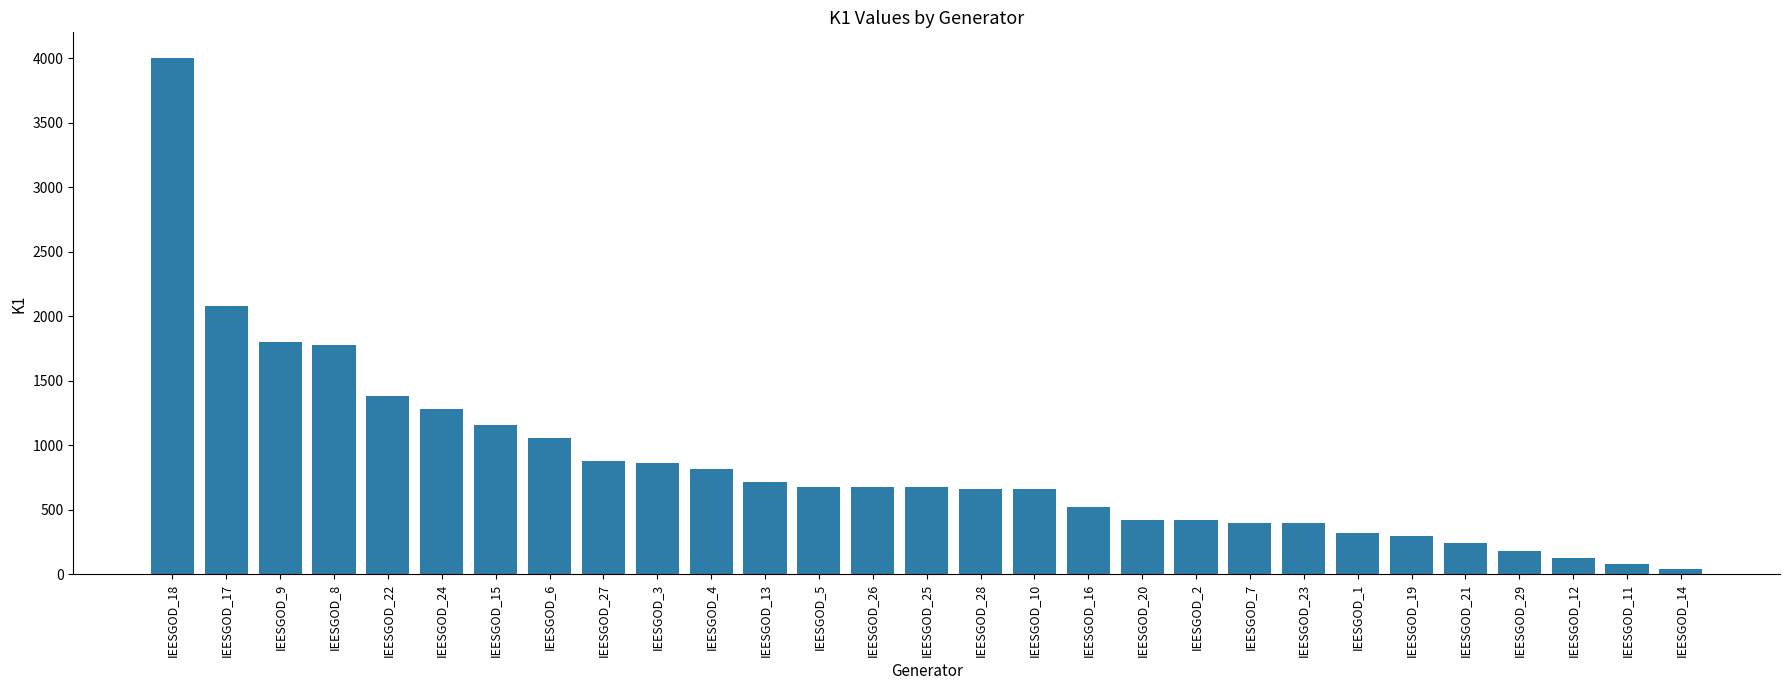

What is the label of the 8th bar from the right?

IEESGOD_23